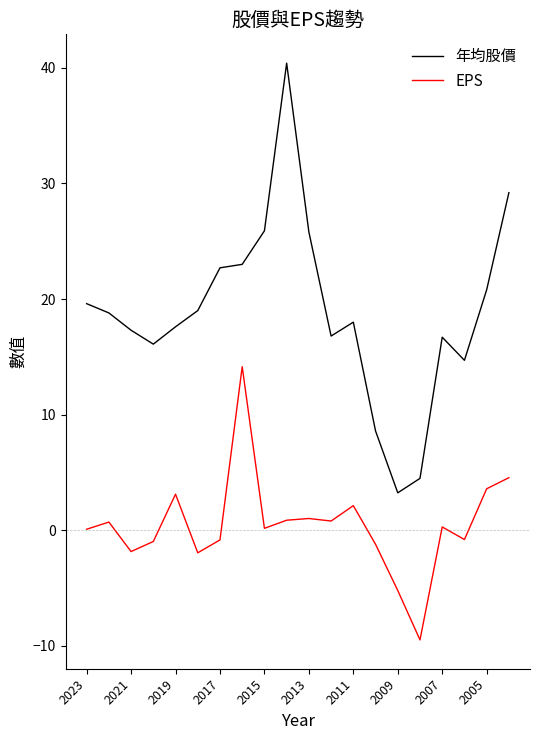

What is the difference between the maximum and minimum values in the EPS series?

23.6